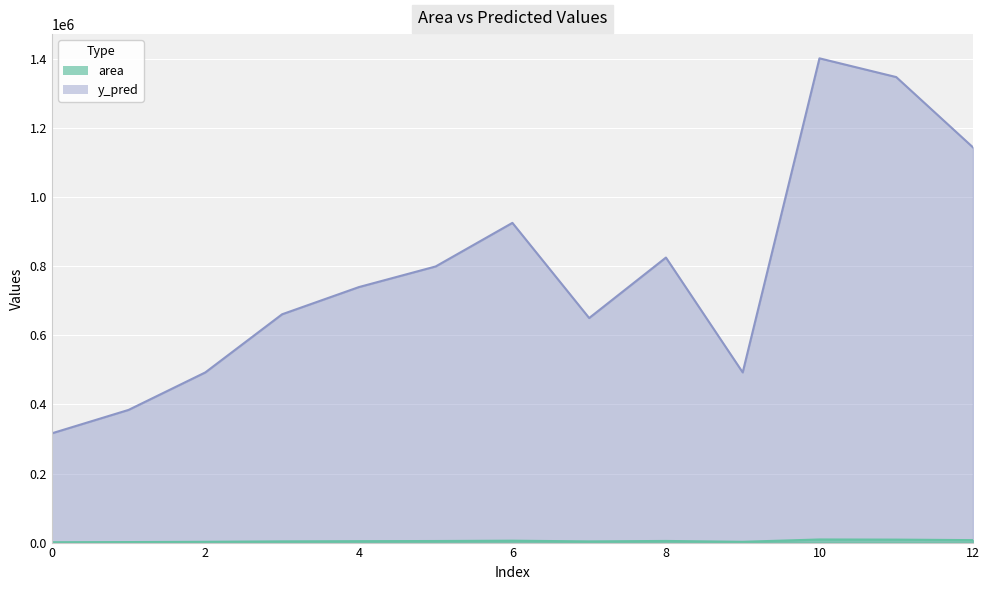

True or false: y_pred has more than 2 points higher than both neighbors.

True